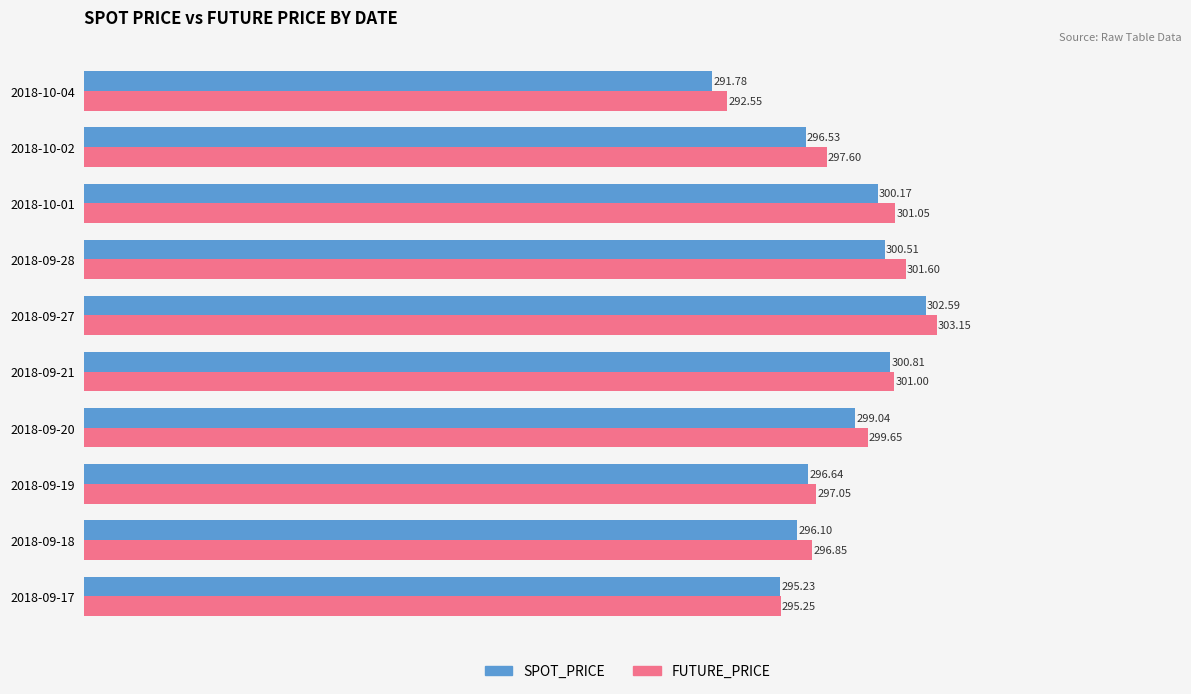

At which category is the sum across all series the highest?

2018-09-27